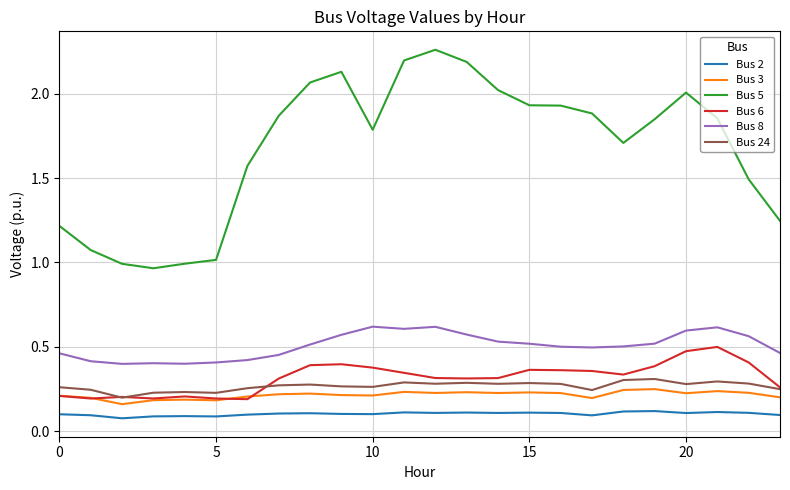

Which series has the widest spread of values?

Bus 5